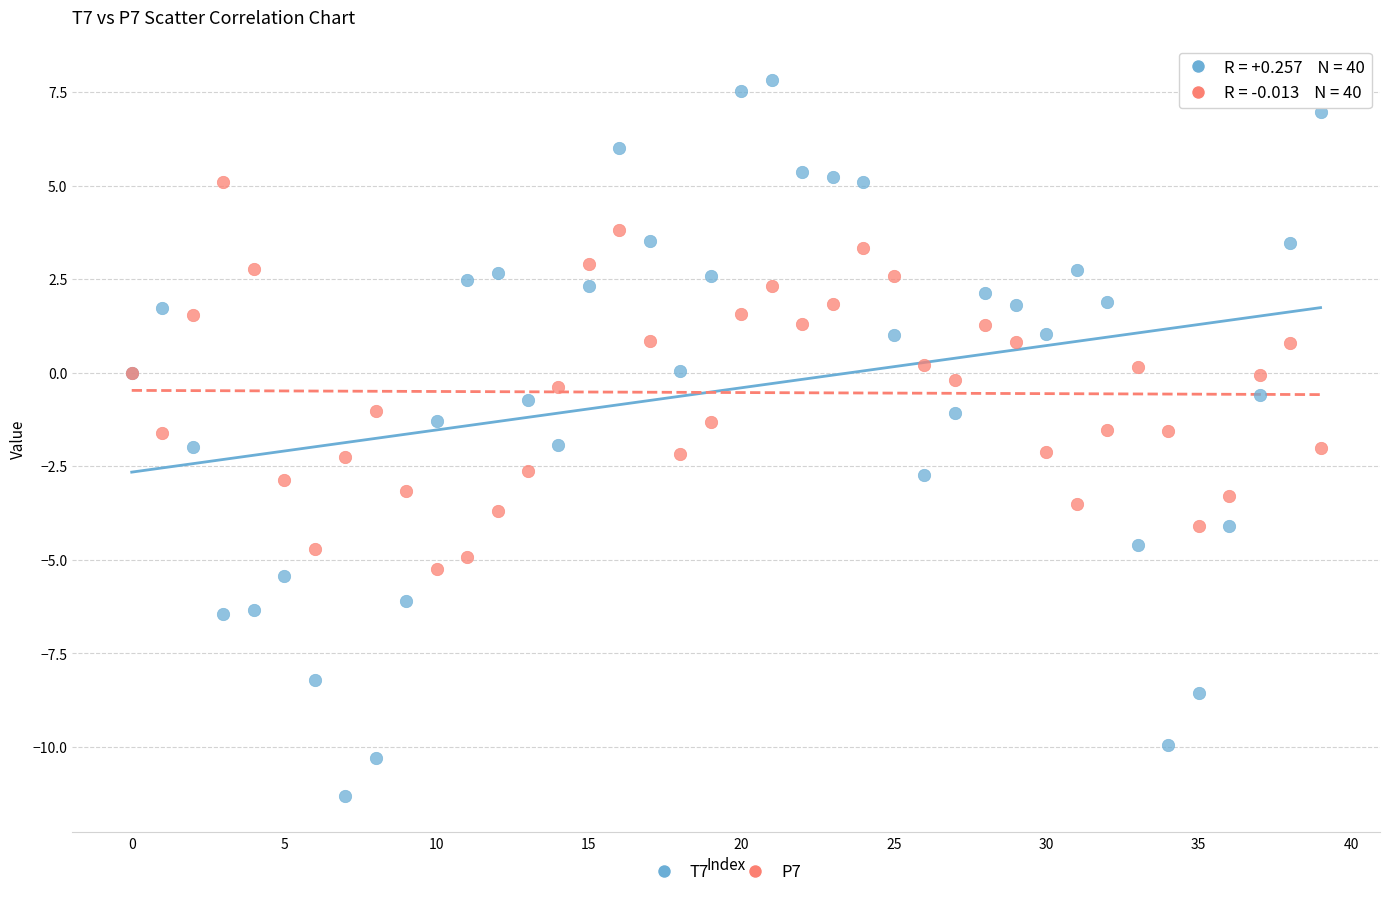

Which series has the widest spread of Y values?

T7